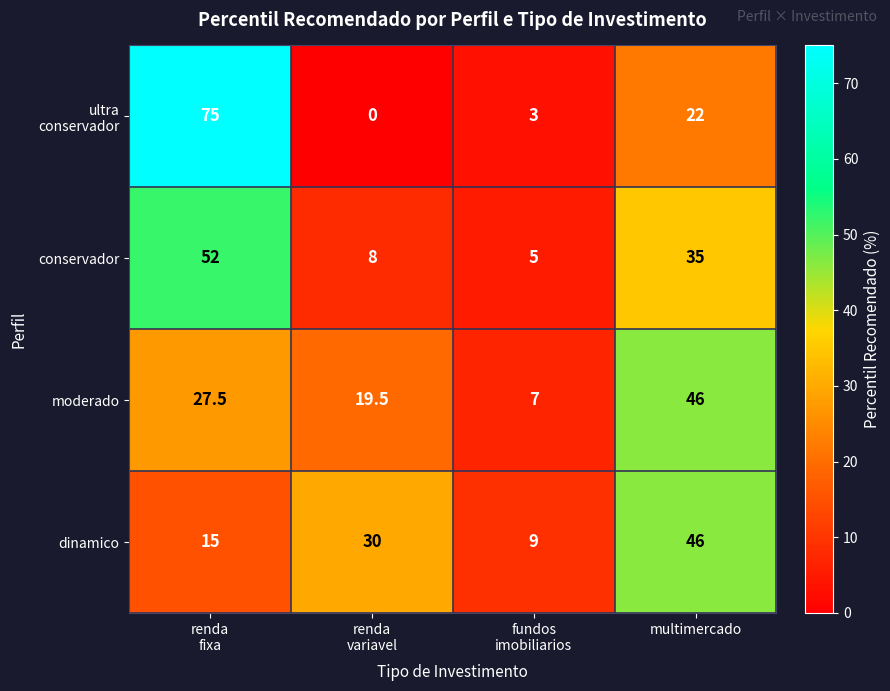

How many dinamico values are between 15 and 46?

3